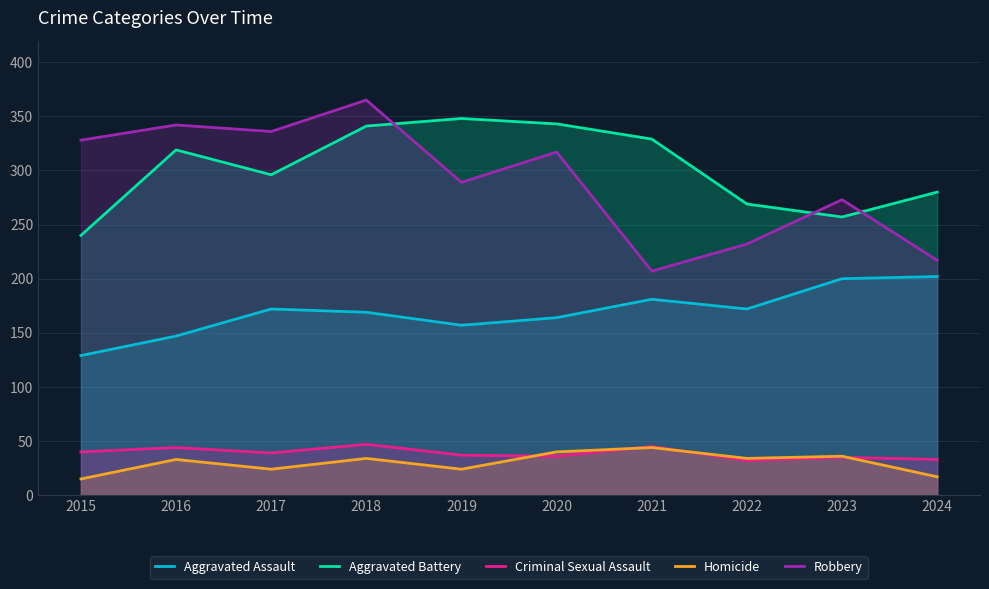

What is the sum of the Criminal Sexual Assault values at 2023 and 2015?

75